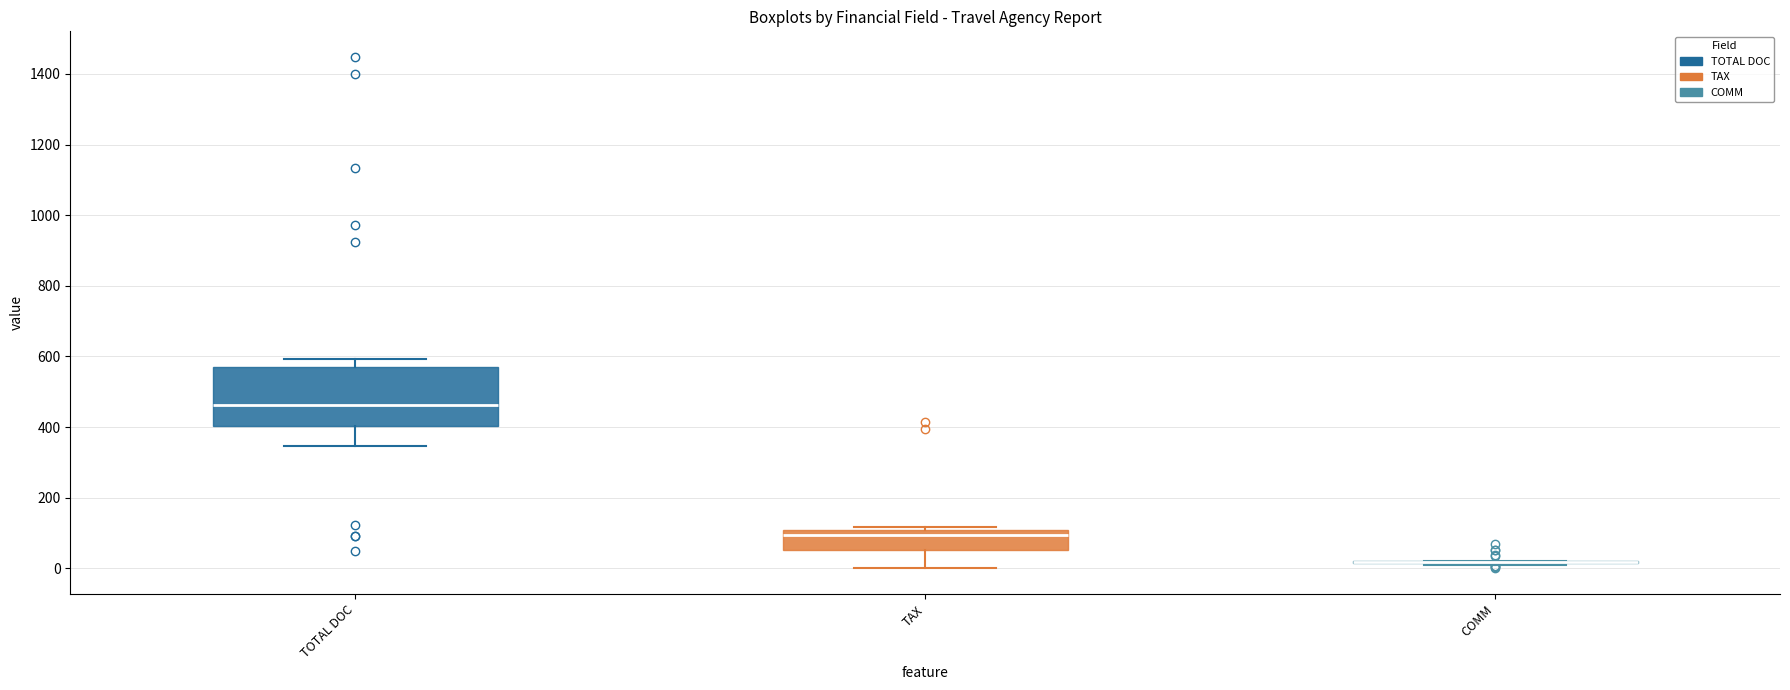

Reading left to right, transcribe this box plot: for each box, give where its median line is, the range the box spans, and where its two whiskers end, as read against the y-axis. The values are not printed on the chart, so give them approximately, as read against the axis.

TOTAL DOC: median 460, box 400 to 580, whiskers 340 to 600
TAX: median 100 (just below the box's upper edge), box 60 to 100, whiskers 0 to 120
COMM: box collapsed to a line at 20, whiskers 20 to 20